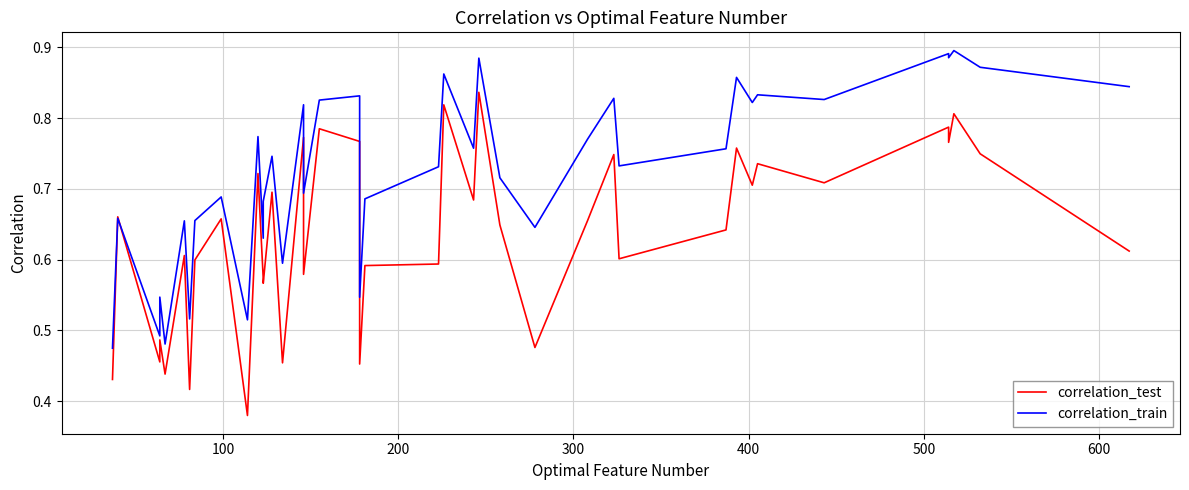

How many intersections are there between correlation_test and correlation_train?

2